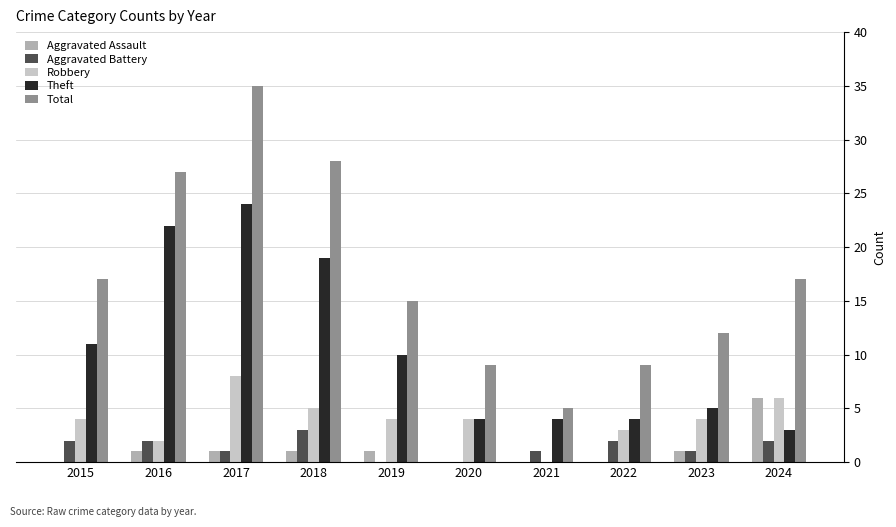

What is the maximum value for Aggravated Assault?

6